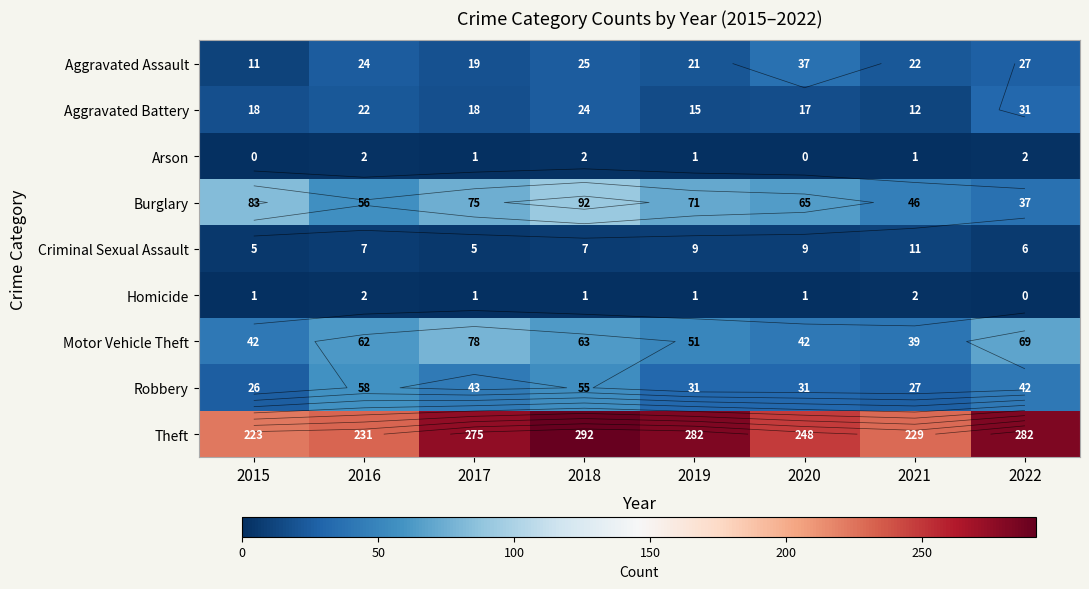

Which category has the lowest value in the Burglary series?

2022